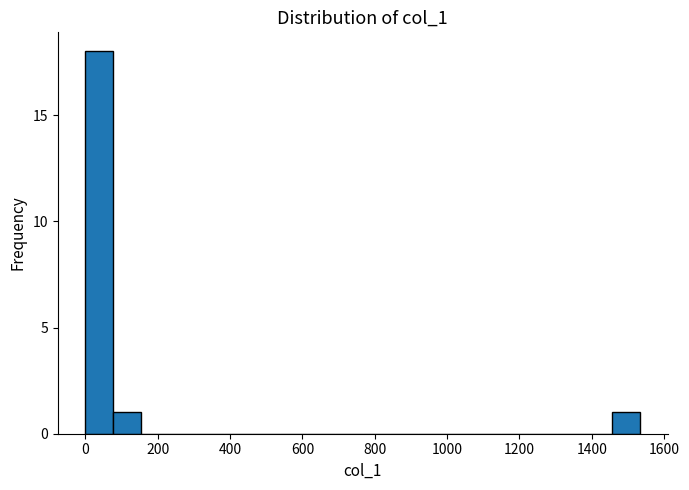

Around what value on the x-axis is the tallest bar? Give the approximate position of its centre, as read against the axis.

40